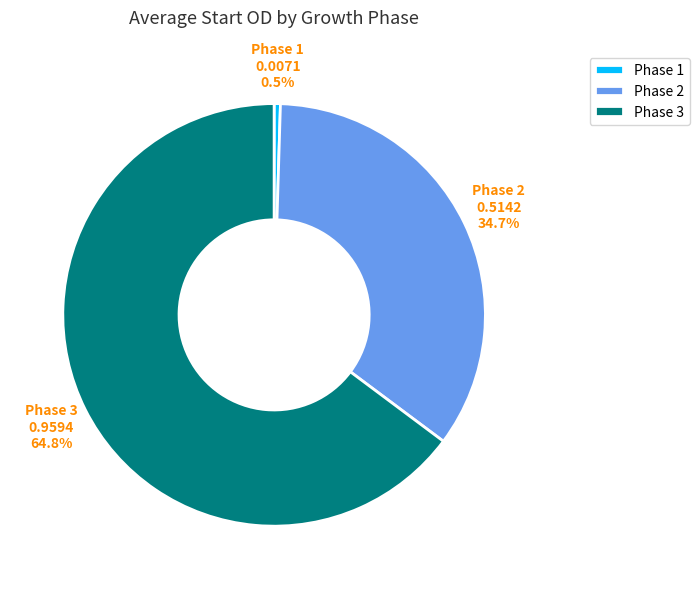

Which category has the biggest portion of the pie?

Phase 3